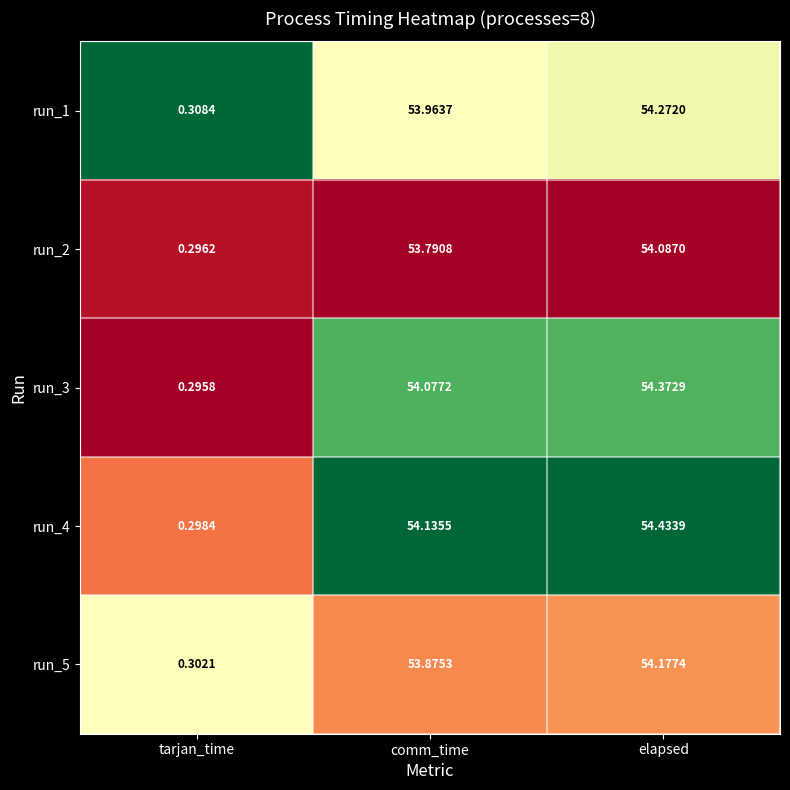

Which category has the lowest value in the run_5 series?

tarjan_time